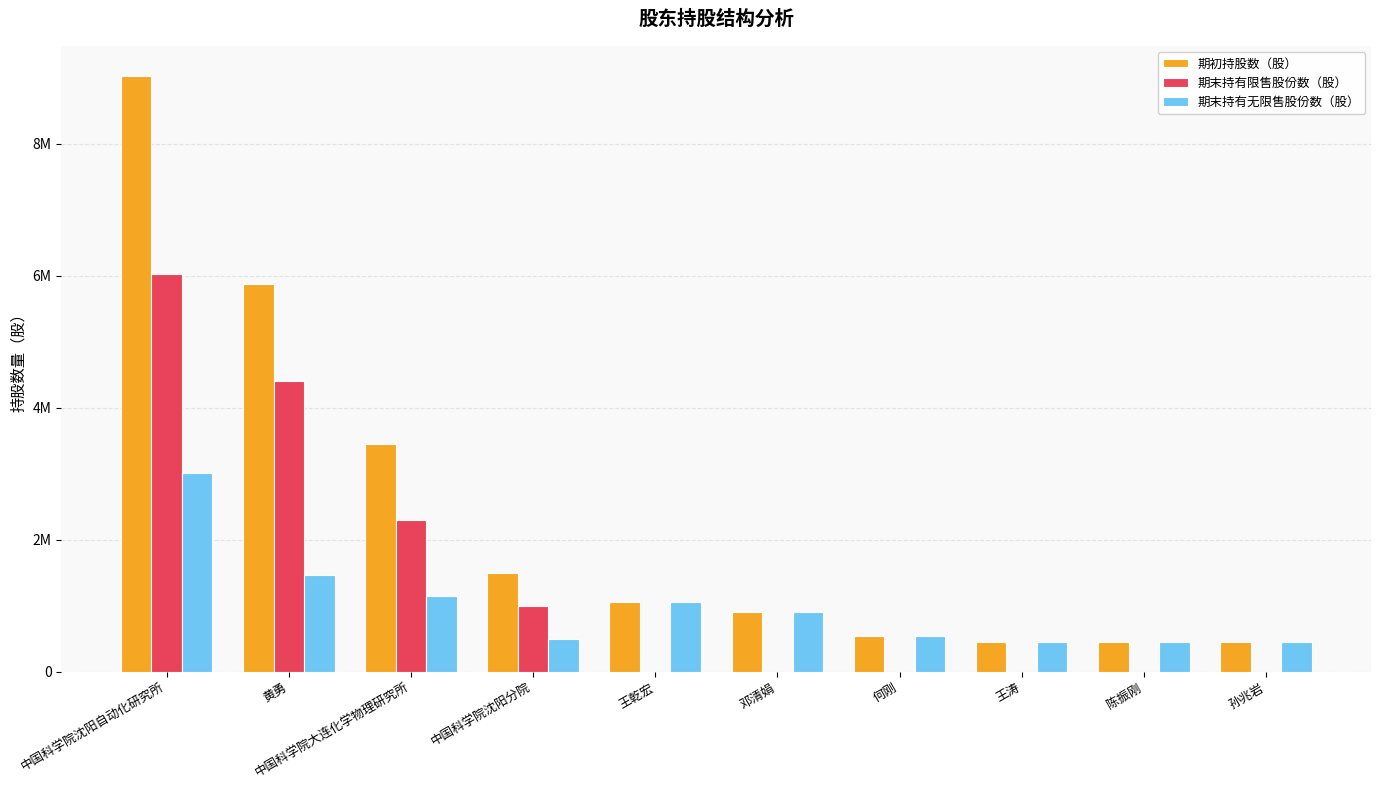

What are all the series names shown in the legend?

期初持股数（股）, 期末持有限售股份数（股）, 期末持有无限售股份数（股）